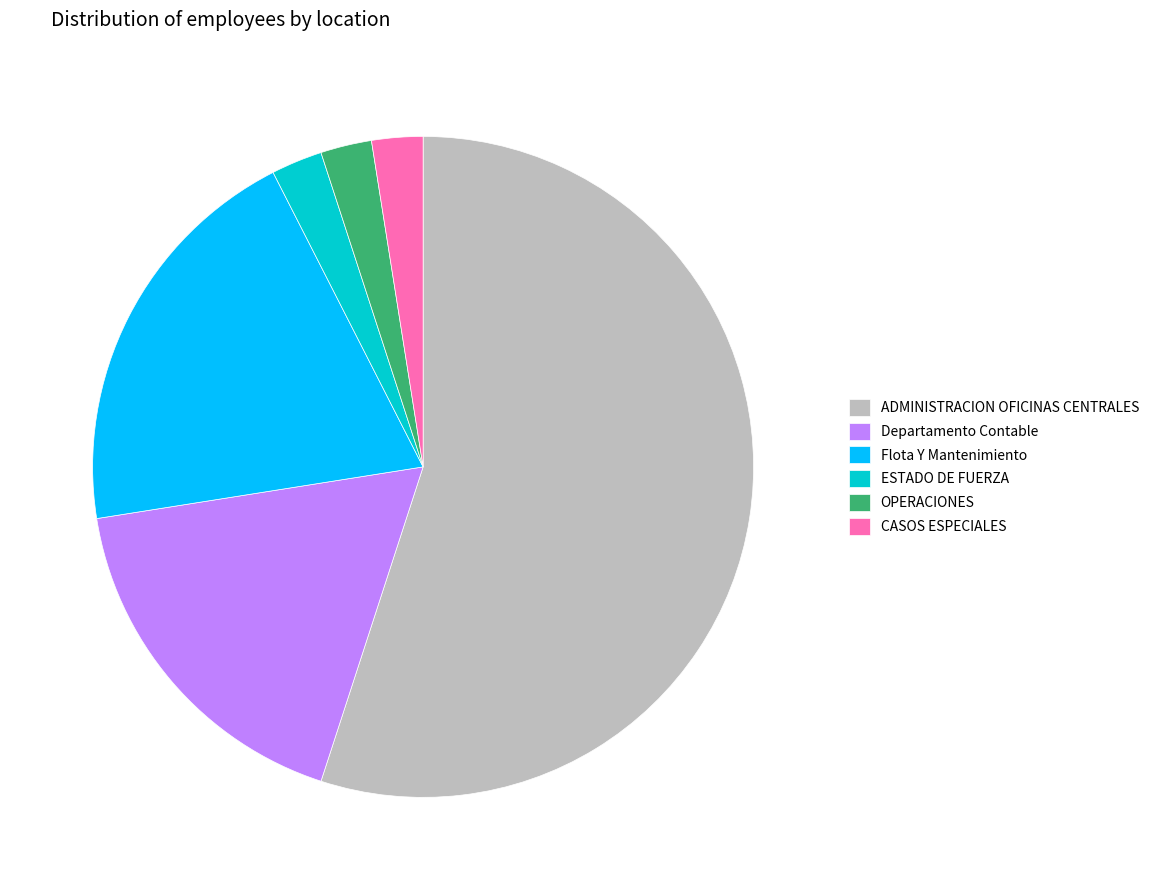

How many segments does this pie chart have?

6